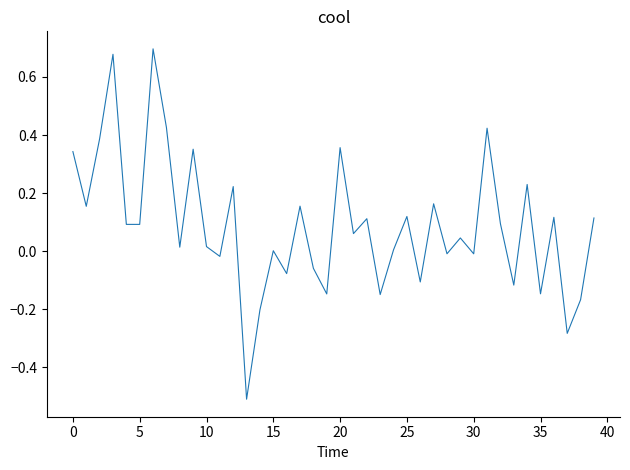

What is the smallest value displayed?

-0.5